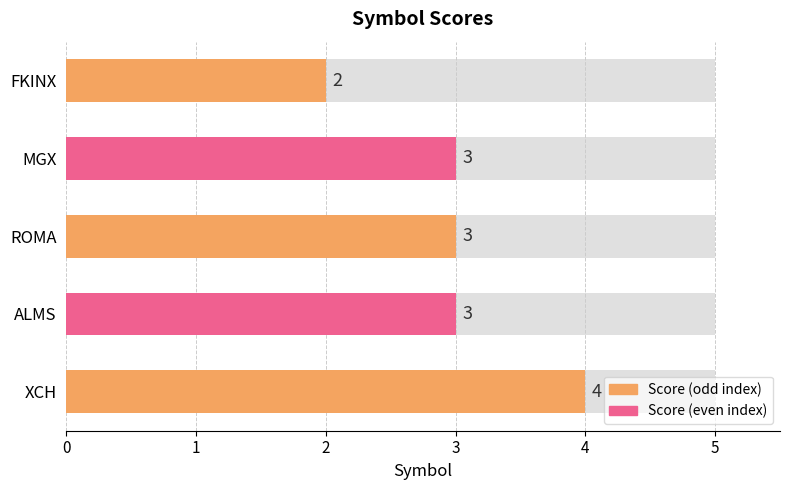

Reading left to right, transcribe all the data shown in this chart.

0=4	1=3	2=3	3=3	4=2